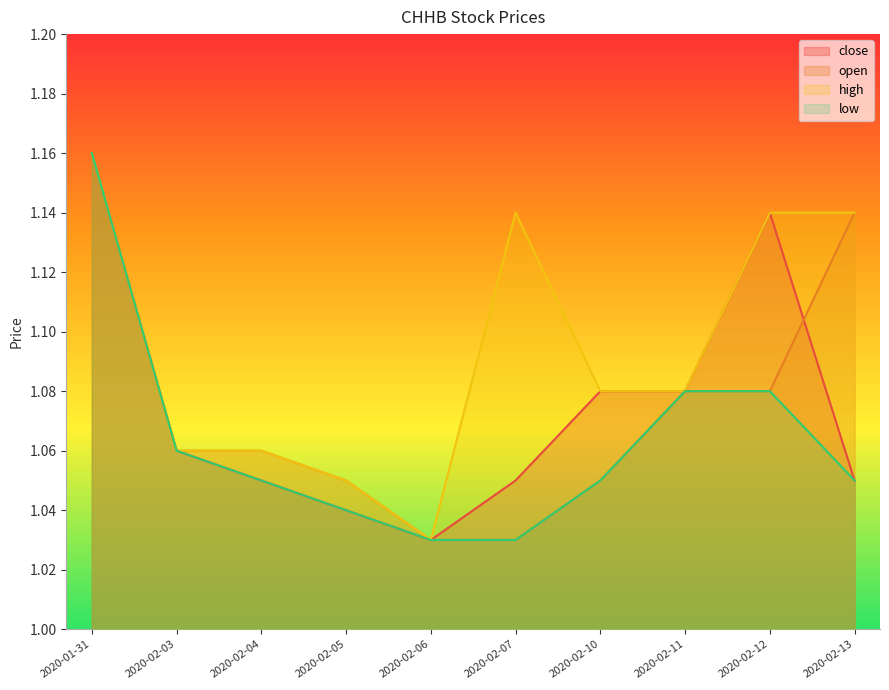

What is the difference between the second highest and second lowest values in the close series?

0.1